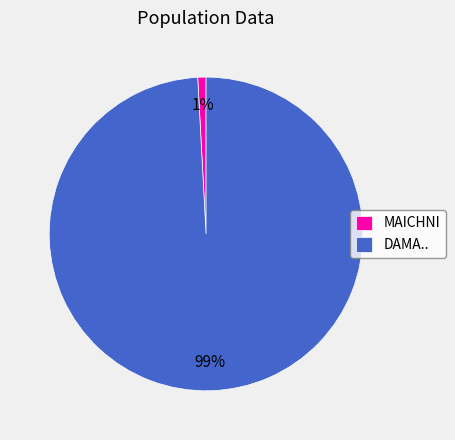

Is the sum of DAMA.. and MAICHNI greater than half?

Yes